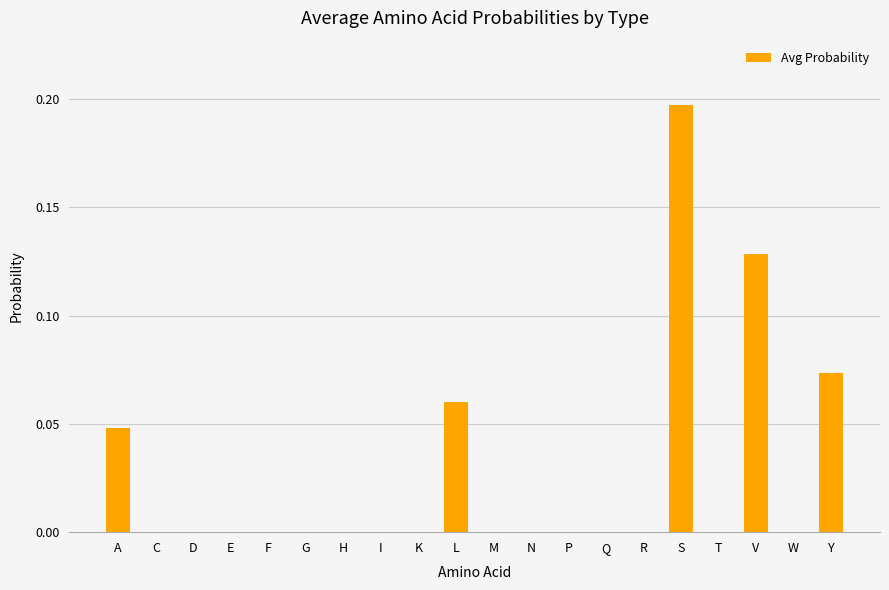

The value at L is 0.0. True or false?

False